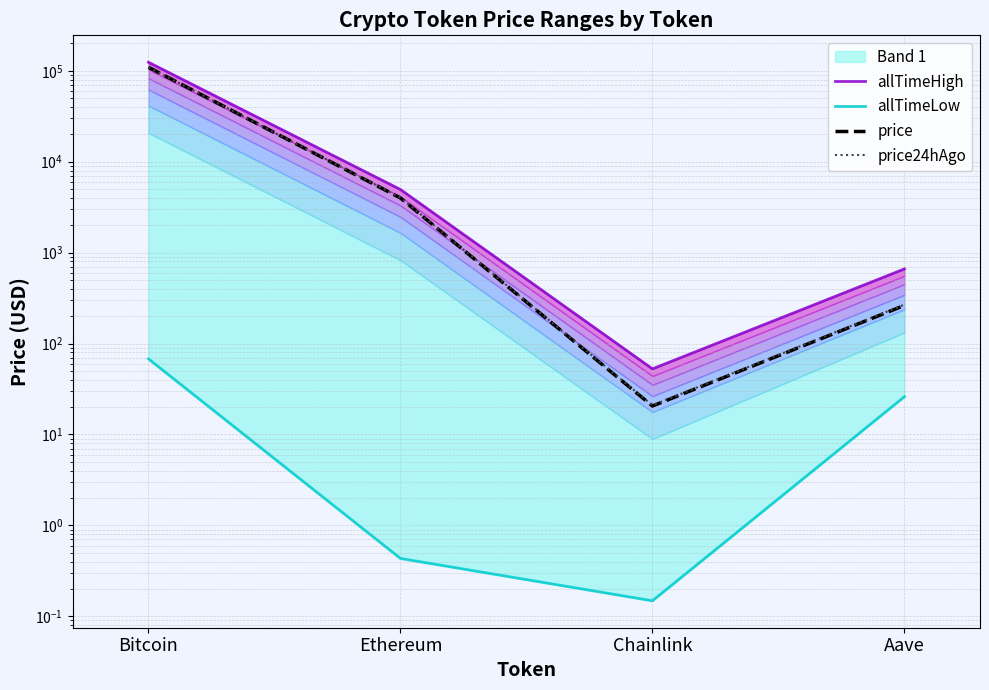

Which series has the largest range (max minus min)?

allTimeHigh